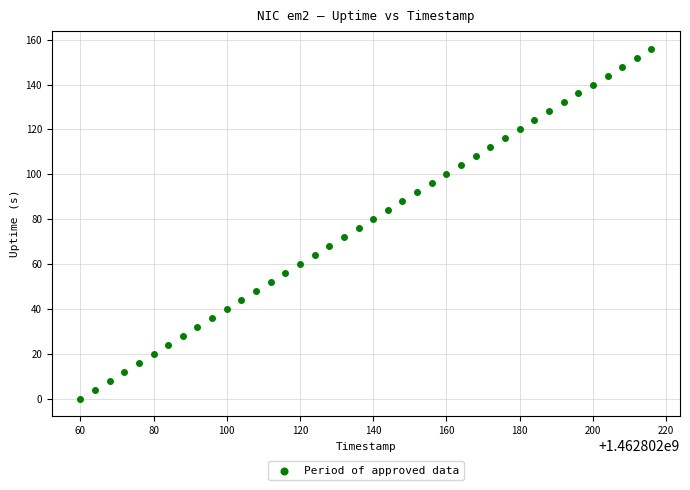

What is the range of Y values (max minus min)?

156